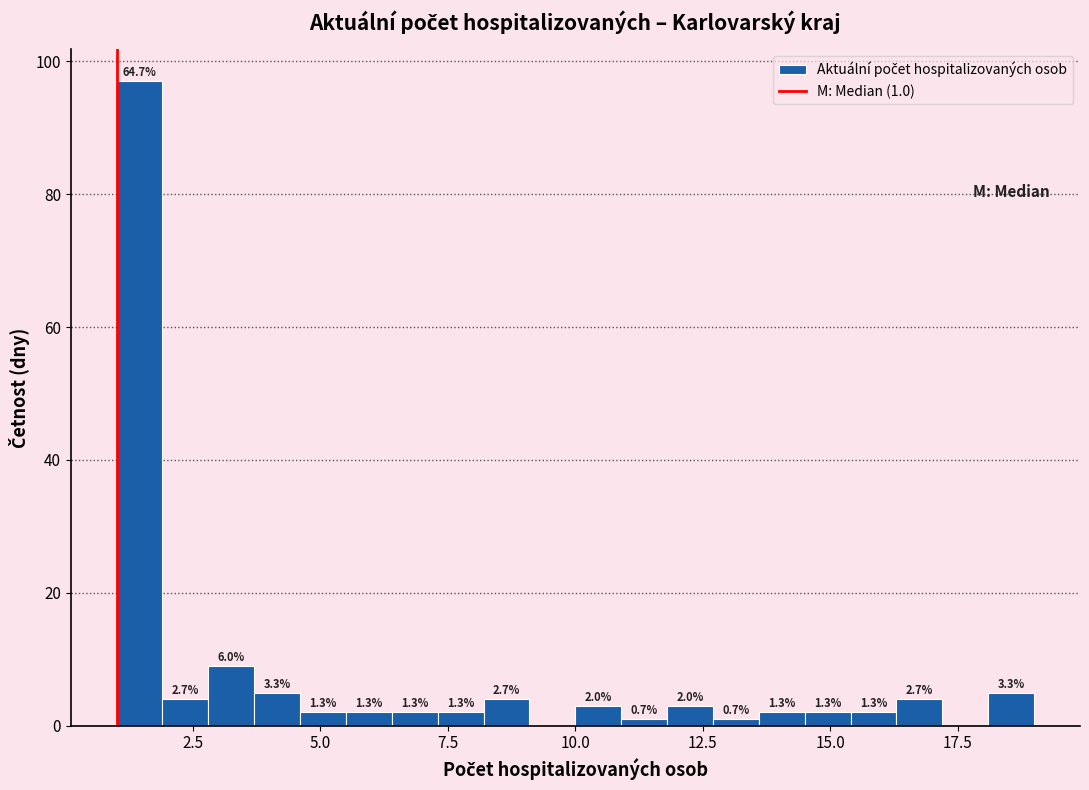

Read against the x-axis, roughly where is the centre of the tallest bar?

1.5